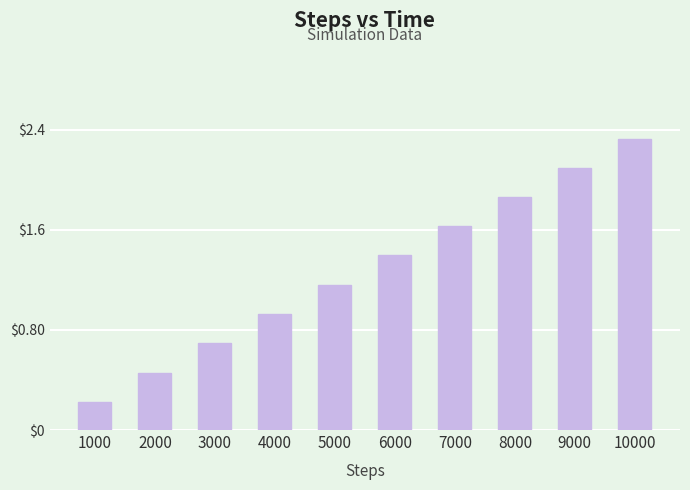

What is the value of the 7th bar from the left?

1.6